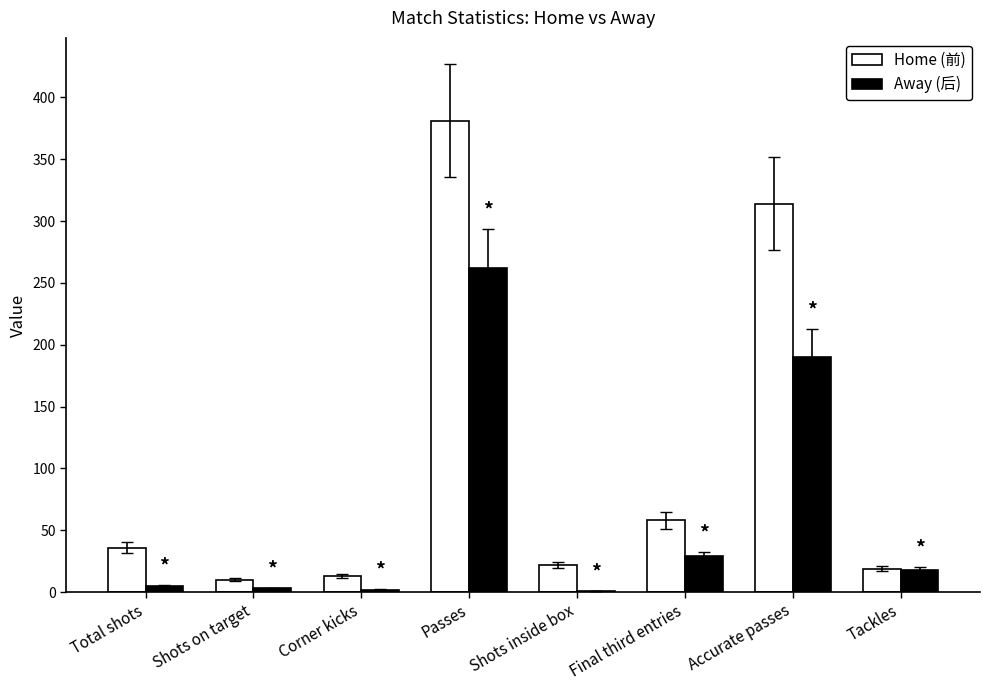

What is the greatest value displayed?

381